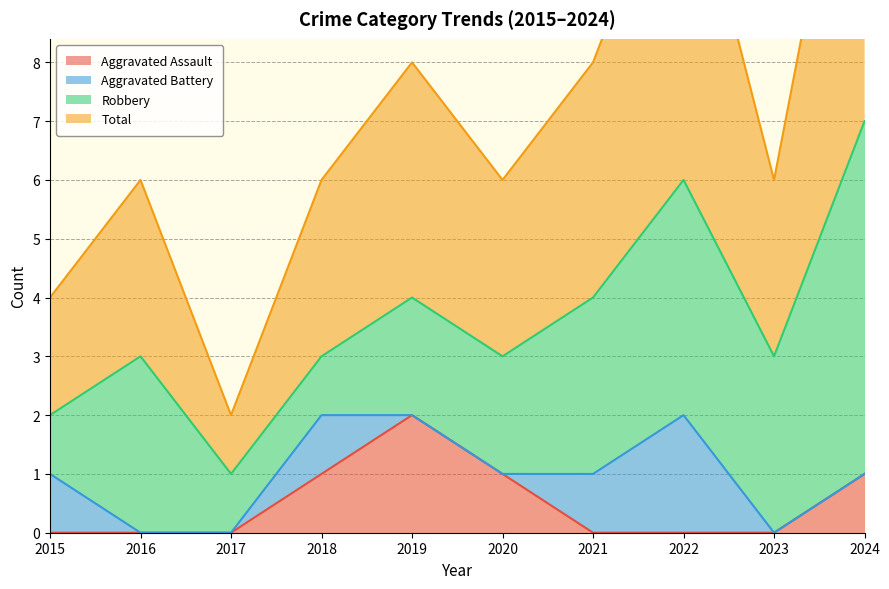

The value of Aggravated Assault at 2024 is 0. True or false?

False